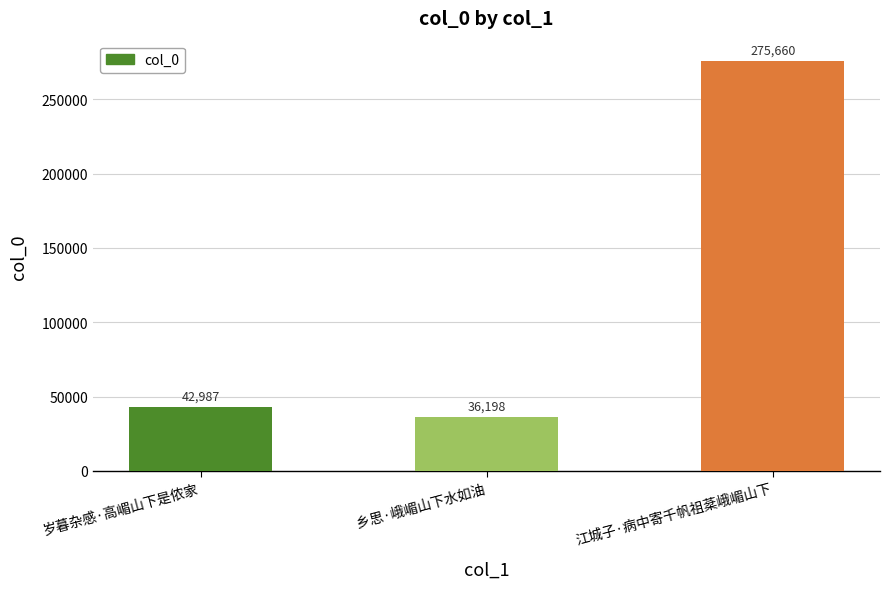

What is the change in value from 岁暮杂感·高嵋山下是侬家 to 乡思·峨嵋山下水如油?

-6789